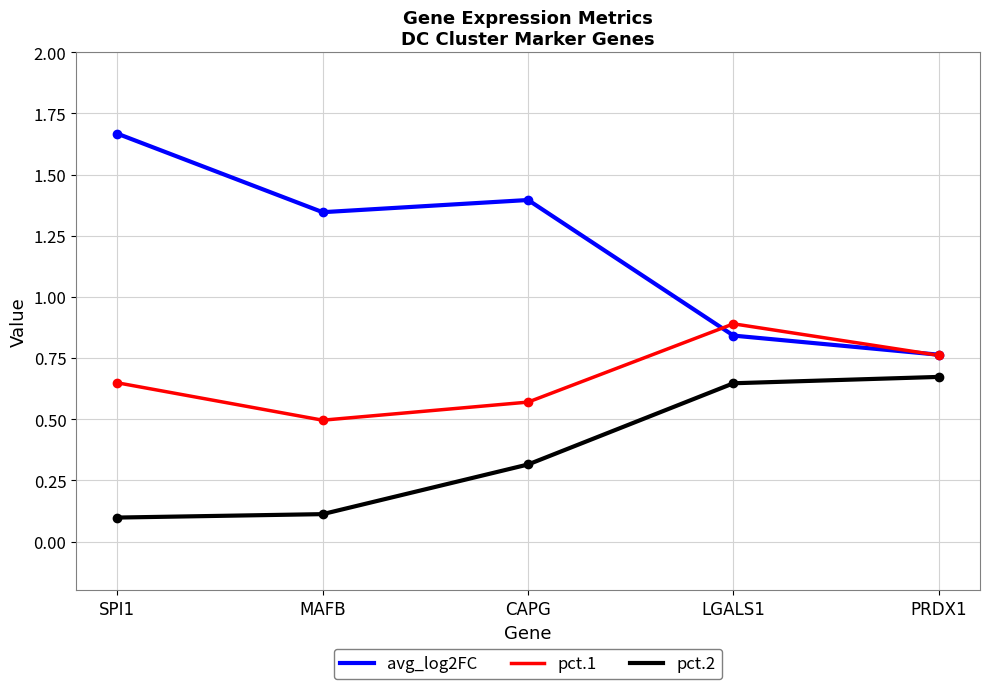

Between CAPG and PRDX1, which series saw the biggest shift?

avg_log2FC